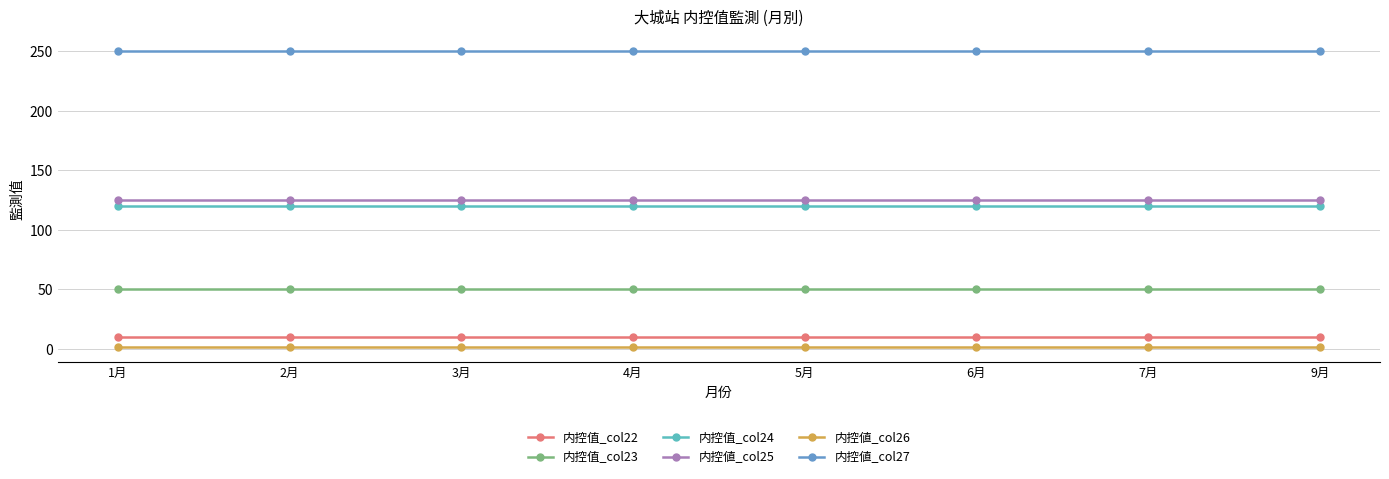

Is it true that 内控値_col25 equals 125.0 at 7月?

True